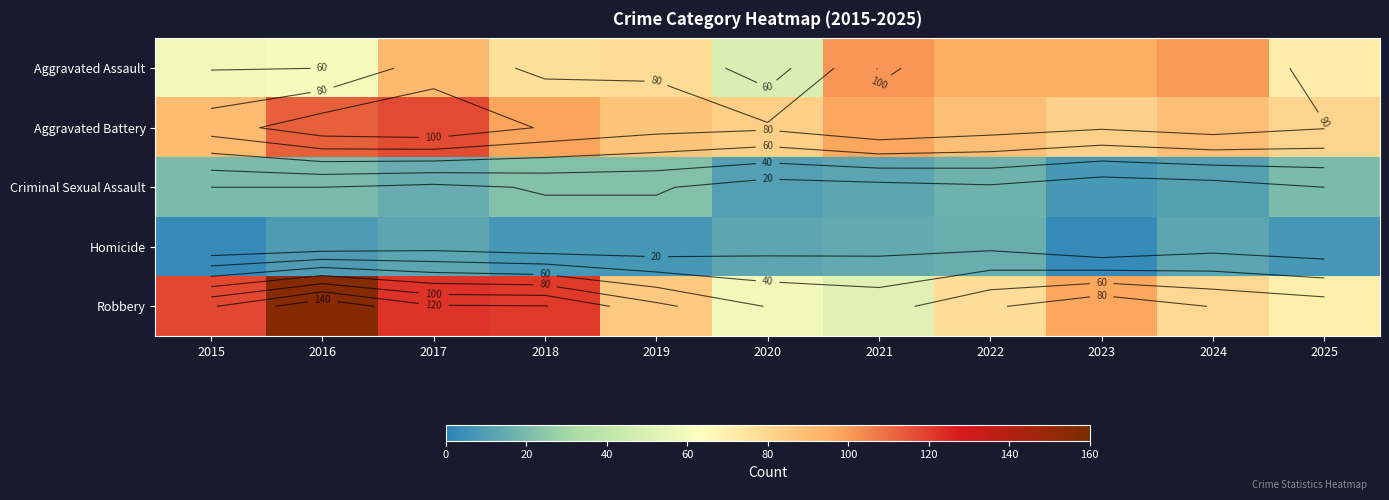

Rank the categories by Aggravated Battery value from lowest to highest.

2025, 2023, 2020, 2019, 2022, 2024, 2015, 2021, 2018, 2016, 2017